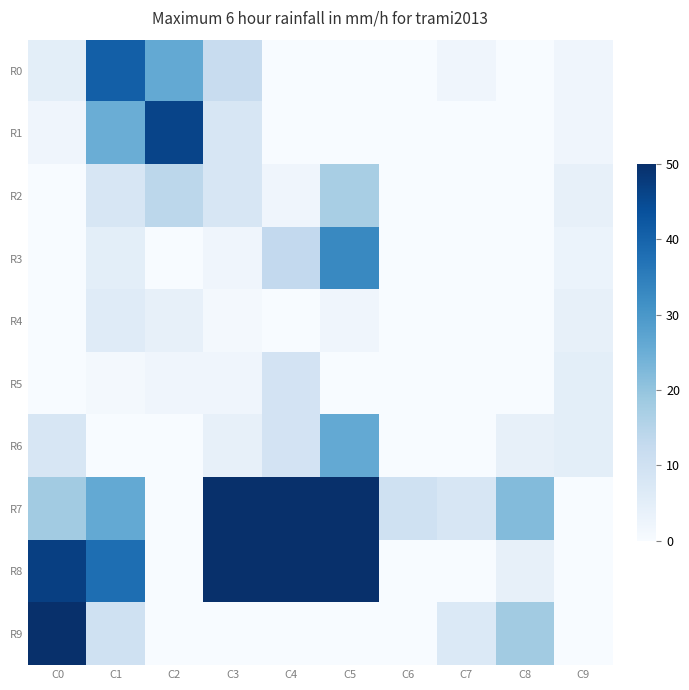

Reading right to left, what are all the values shown in this chart?

R0: C9=2	C8=0	C7=2	C6=0	C5=0	C4=0	C3=12	C2=26	C1=41	C0=5
R1: C9=2	C8=0	C7=0	C6=0	C5=0	C4=0	C3=8	C2=46	C1=25	C0=2
R2: C9=4	C8=0	C7=0	C6=0	C5=17	C4=2	C3=8	C2=14	C1=8	C0=0
R3: C9=3	C8=0	C7=0	C6=0	C5=33	C4=13	C3=2	C2=0	C1=5	C0=0
R4: C9=4	C8=0	C7=0	C6=0	C5=2	C4=0	C3=1	C2=4	C1=6	C0=0
R5: C9=5	C8=0	C7=0	C6=0	C5=0	C4=9	C3=2	C2=2	C1=1	C0=0
R6: C9=5	C8=4	C7=0	C6=0	C5=26	C4=9	C3=4	C2=0	C1=0	C0=8
R7: C9=0	C8=22	C7=8	C6=10	C5=50	C4=50	C3=50	C2=0	C1=26	C0=18
R8: C9=0	C8=4	C7=0	C6=0	C5=50	C4=50	C3=50	C2=0	C1=38	C0=47
R9: C9=0	C8=18	C7=7	C6=0	C5=0	C4=0	C3=0	C2=0	C1=10	C0=50